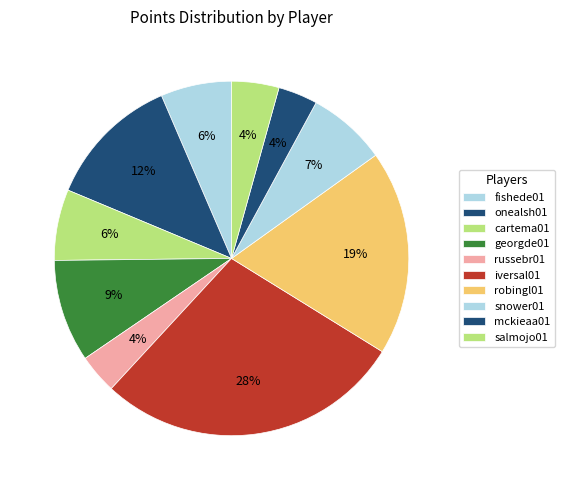

Count the number of slices in the pie.

10